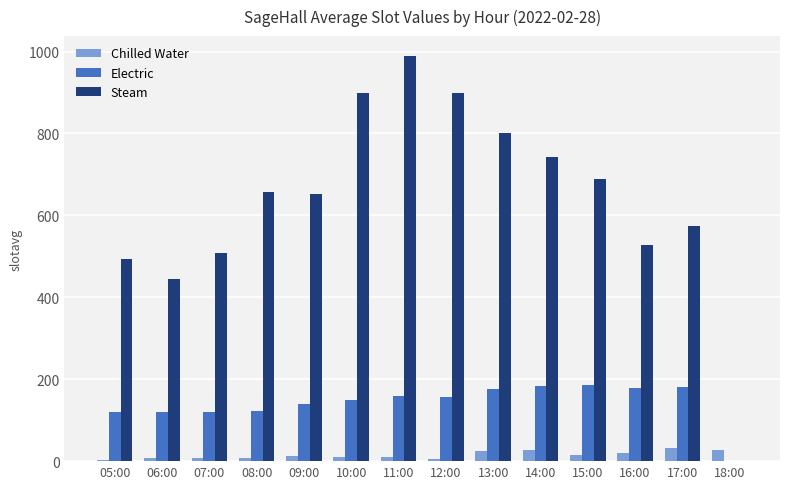

What is the average value of the Steam series?

634.0